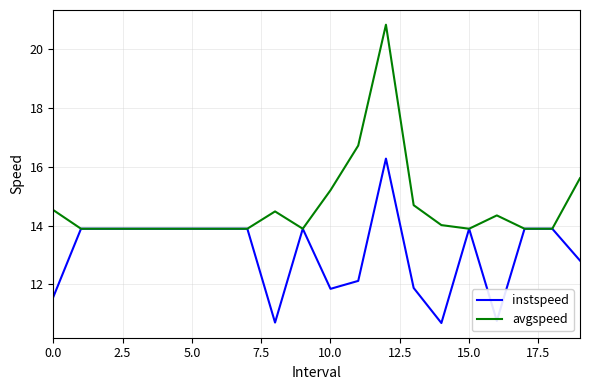

Which series has the largest total across all categories?

avgspeed